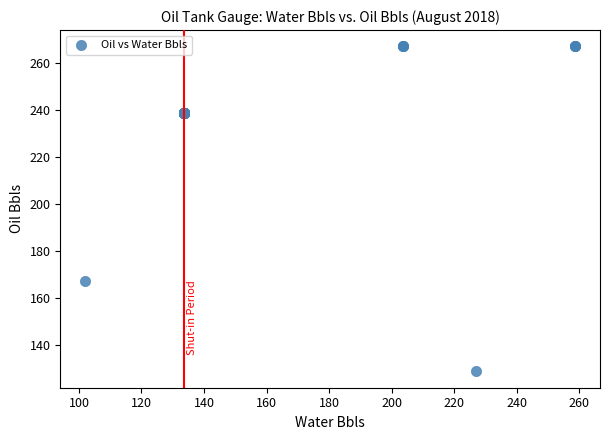

What Y value in the scatter plot is closest to 197?

167.0